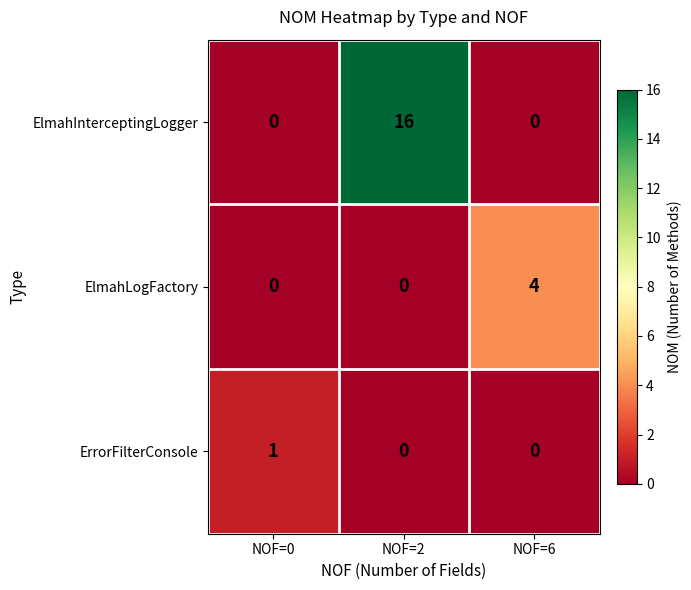

What is the difference between the maximum and minimum values in the ElmahInterceptingLogger series?

16